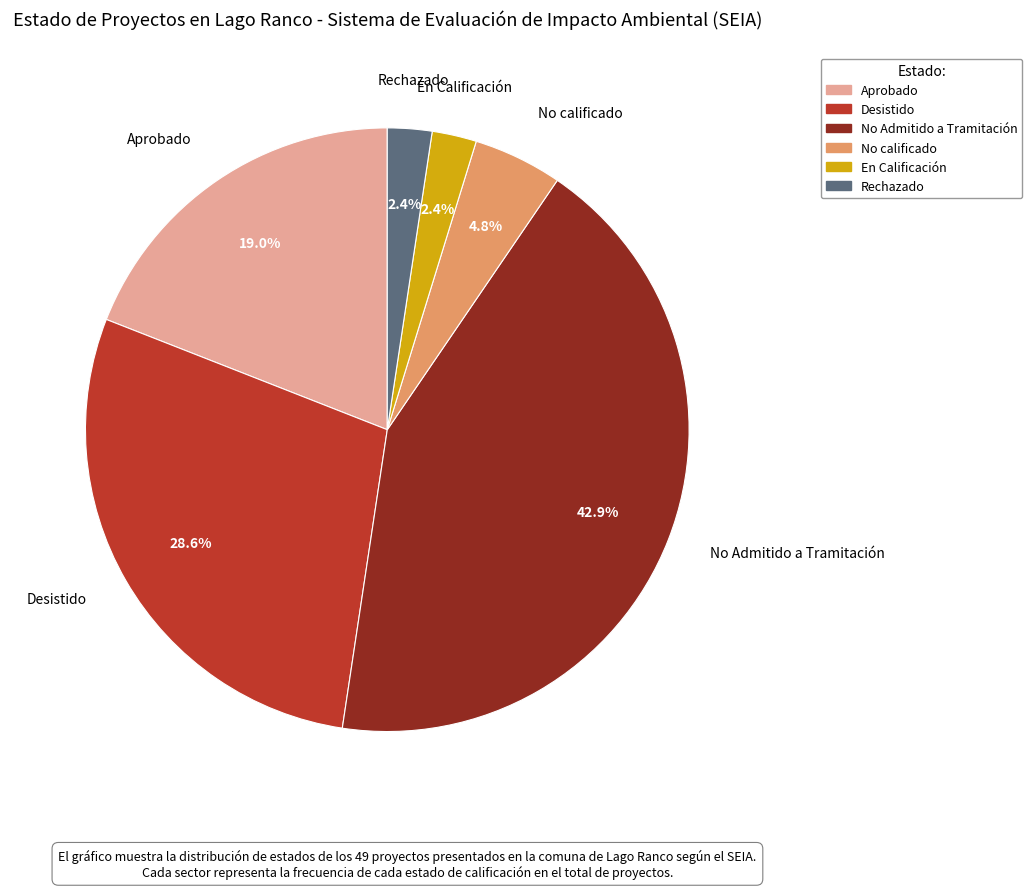

Count the number of slices in the pie.

6